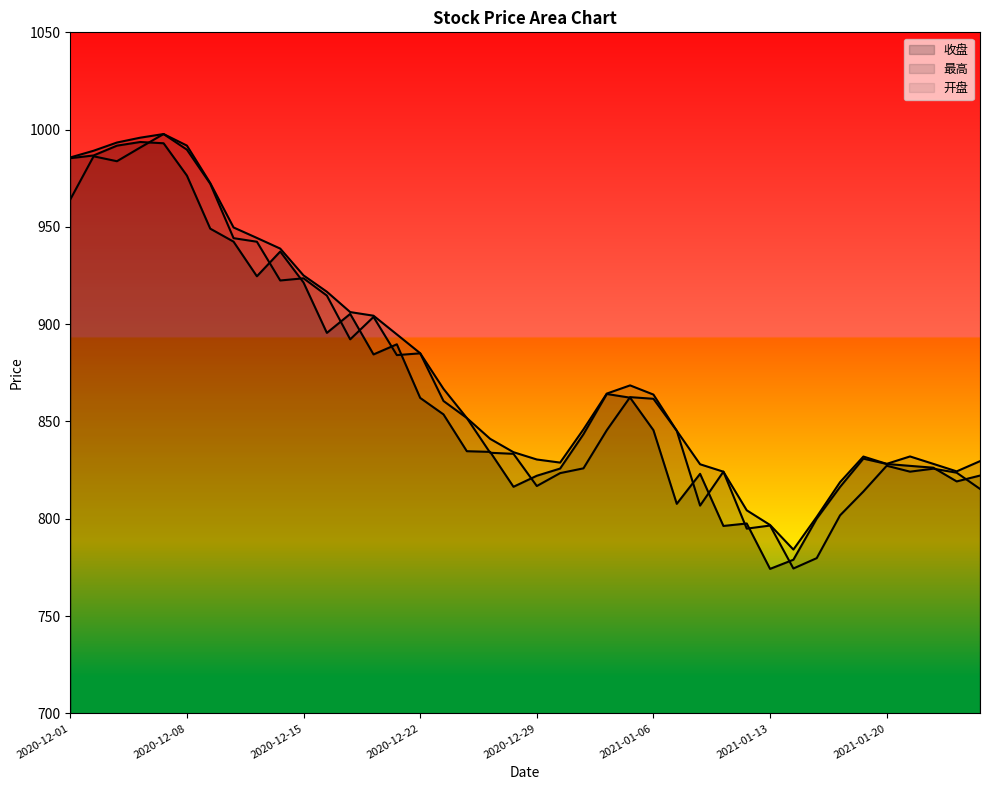

Which category has the lowest value in the 收盘 series?

2021-01-13